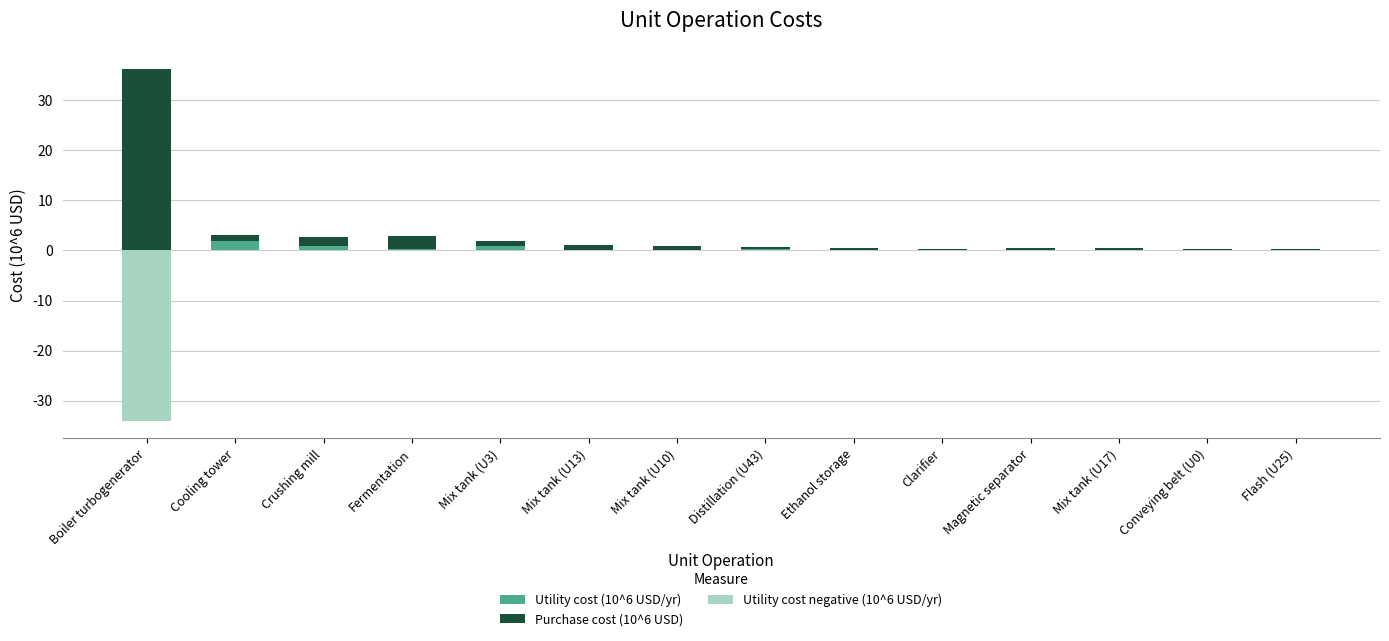

What is the sum of all Purchase cost (10^6 USD) values?

47.4